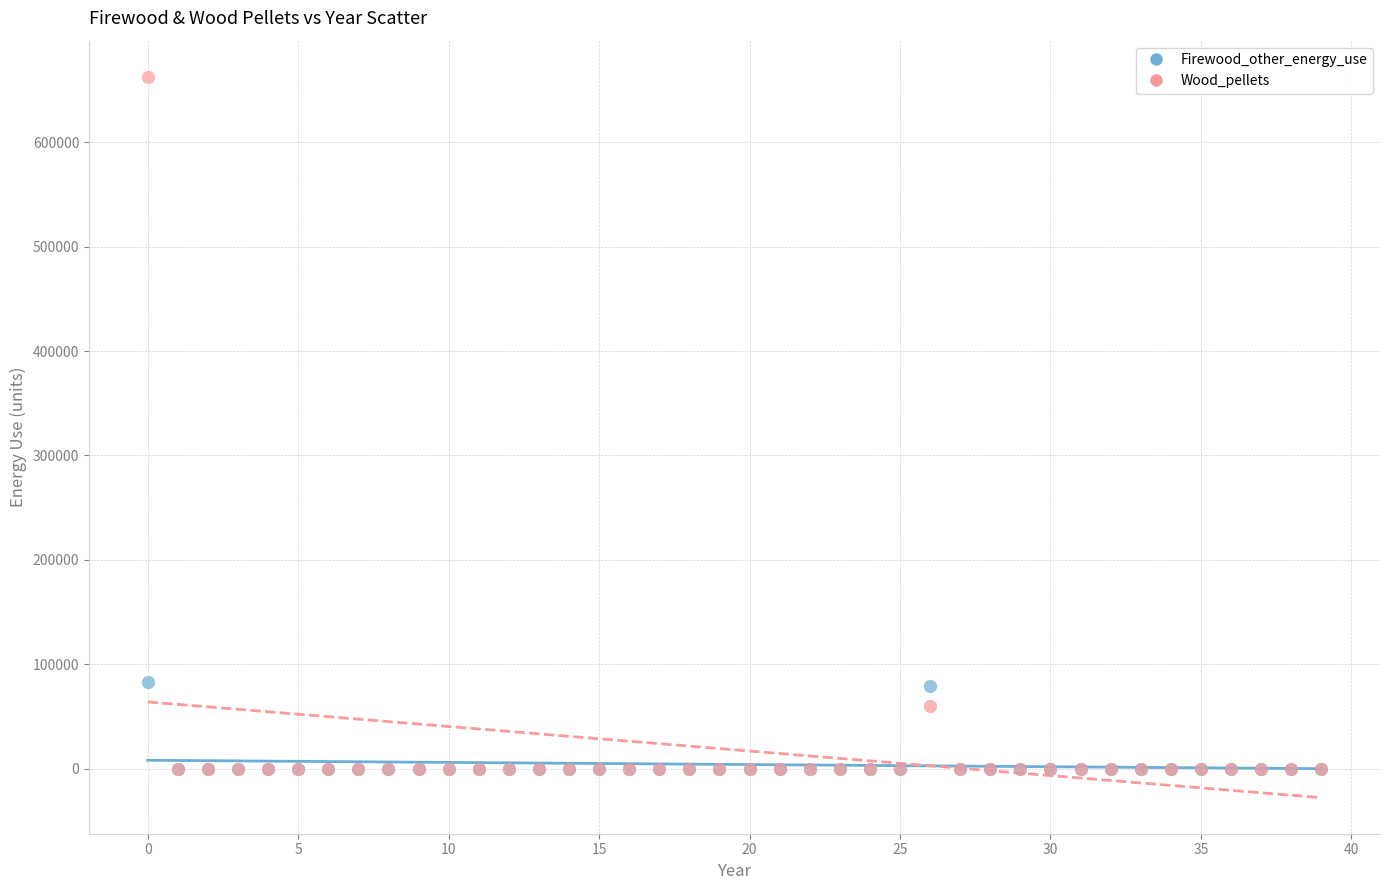

In the Firewood_other_energy_use series, what Y value is closest to 41427?

78894.6